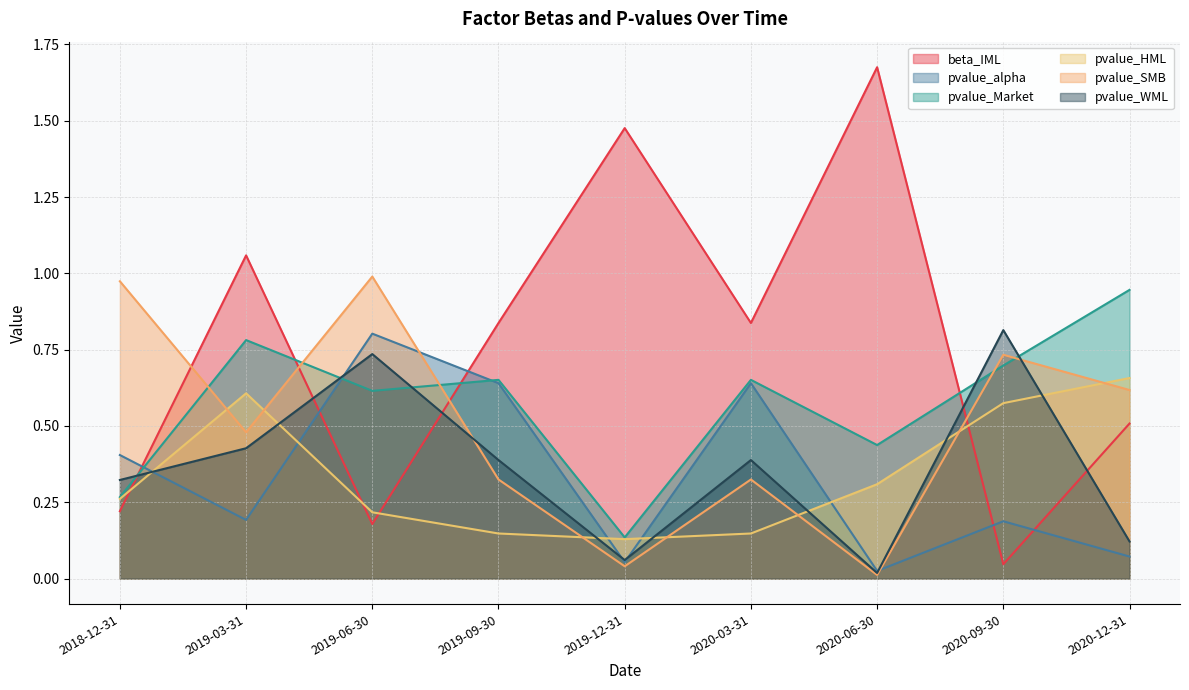

Does the chart display data point markers on the line(s)?

No